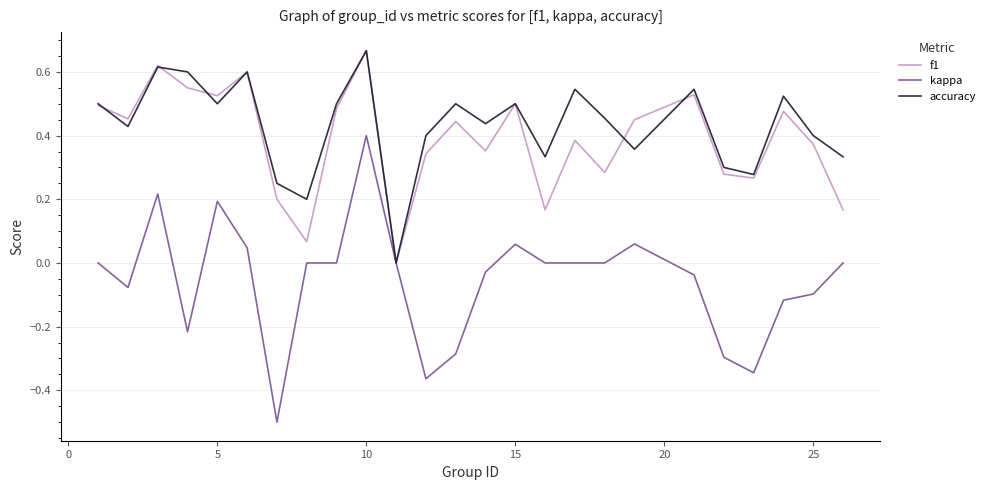

What is the smallest value displayed?

-0.5